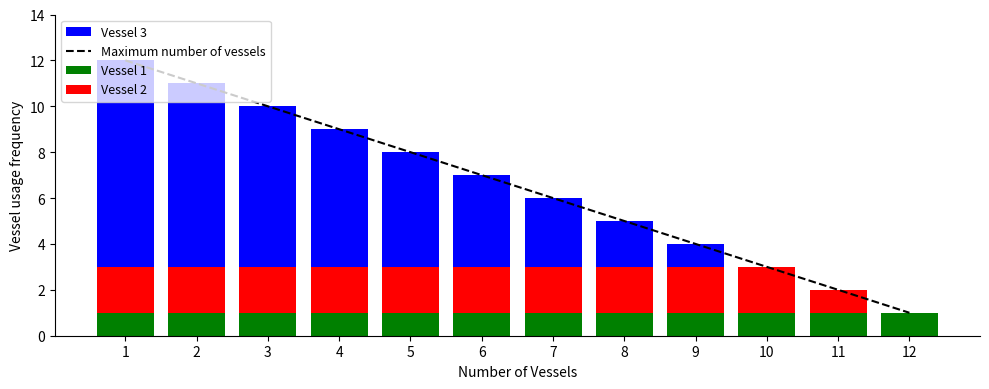

The Vessel 2 series shows 3 at 2. True or false?

False